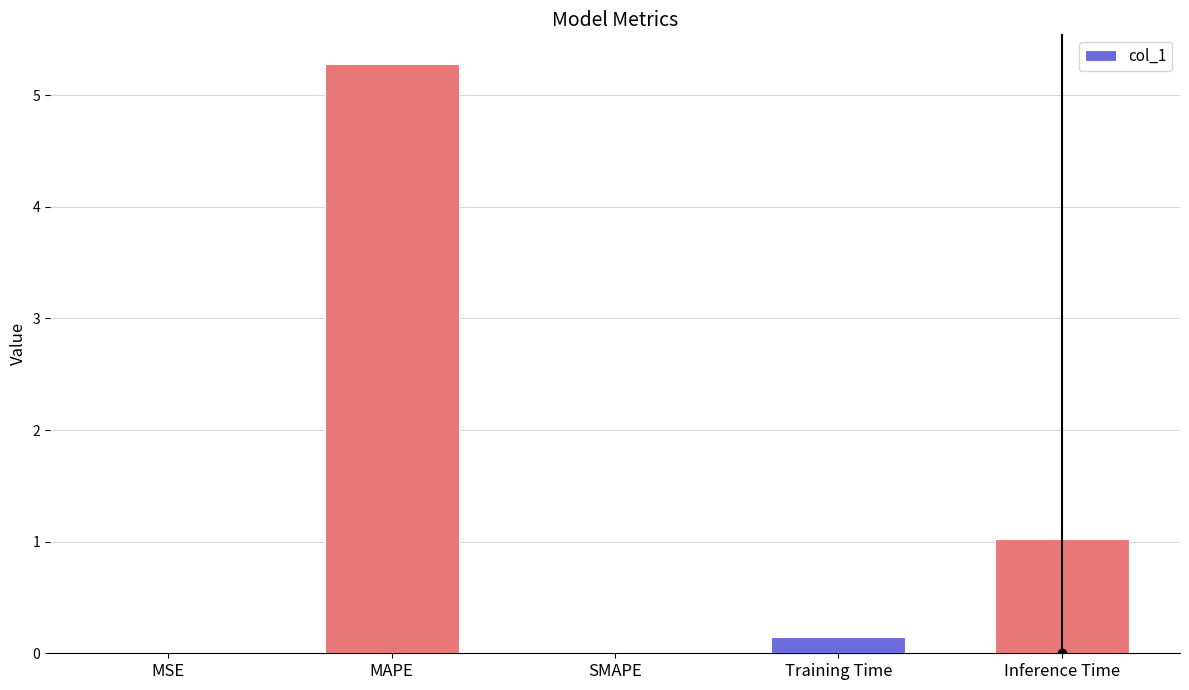

Are the bars grouped side by side (vs. stacked)?

No